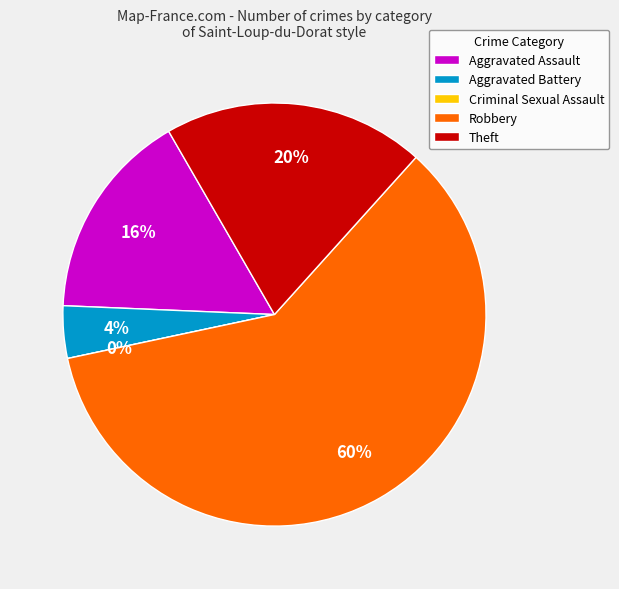

What portion of the pie excludes Criminal Sexual Assault?

100.0%